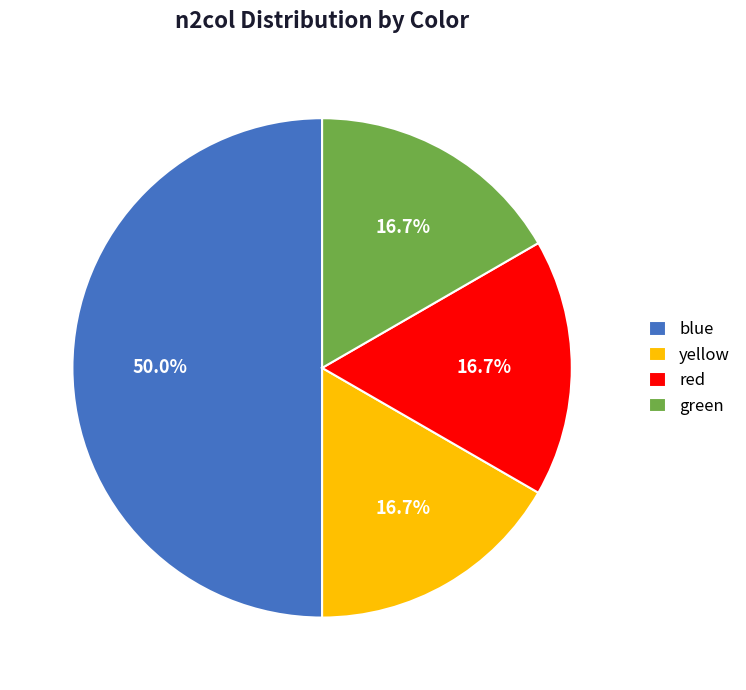

How many segments does this pie chart have?

4